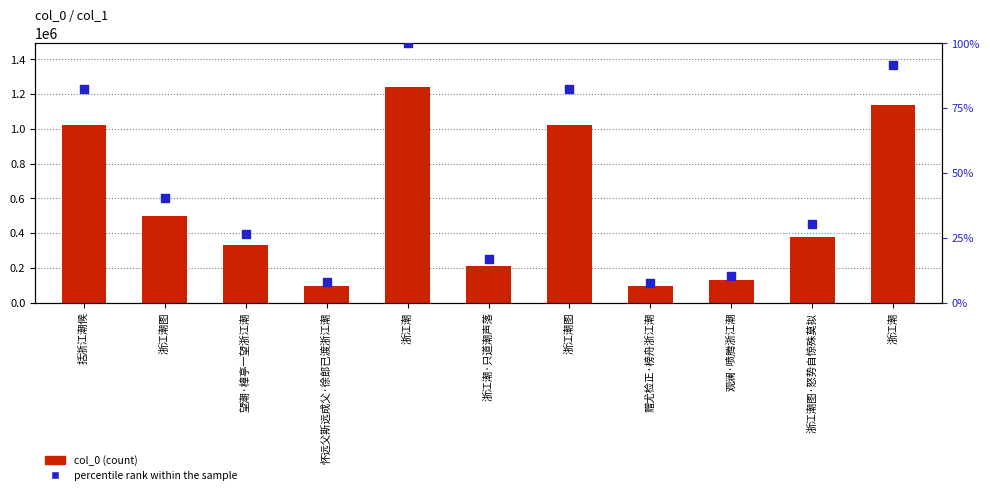

At how many categories does at least one series exceed 933475?

4